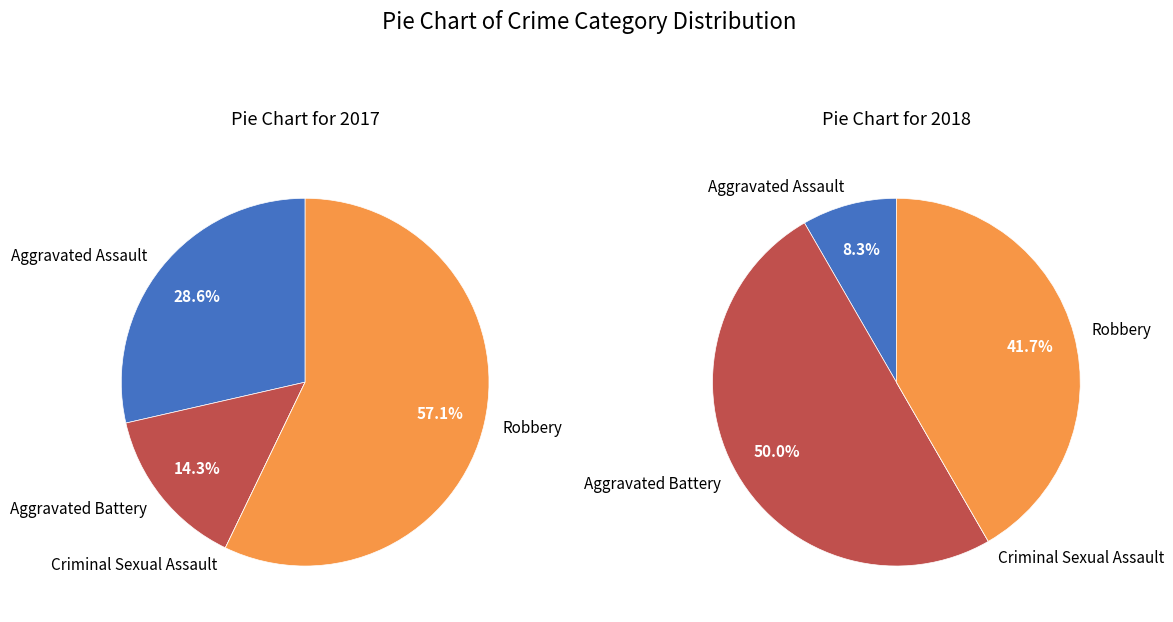

Is 2 the majority of the pie?

No